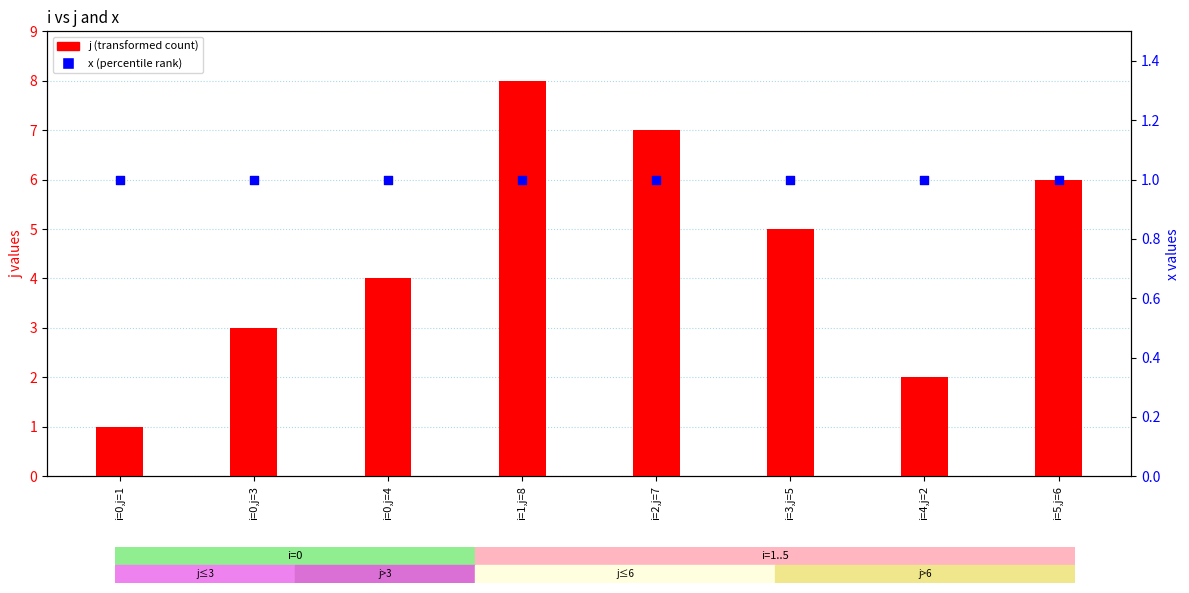

What is the total value across all series at i=0,j=3?

4